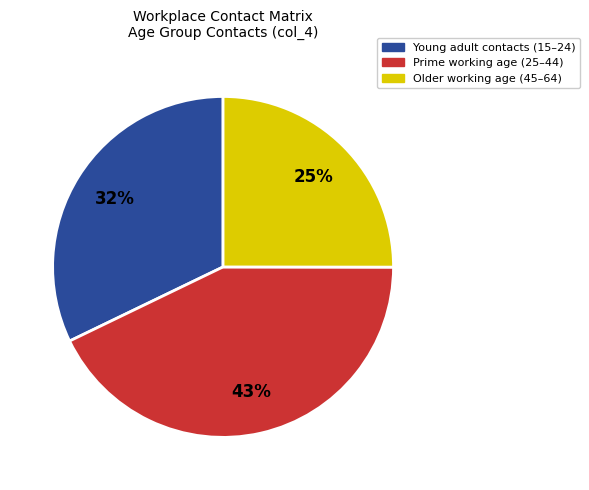

Is the sum of Young adult contacts (15–24) and Older working age (45–64) greater than half?

Yes